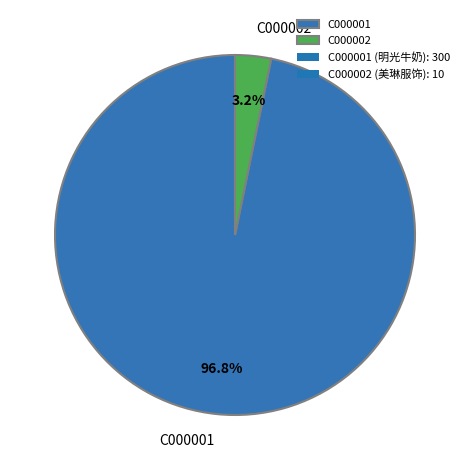

Is the sum of C000001 and C000002 greater than half?

Yes